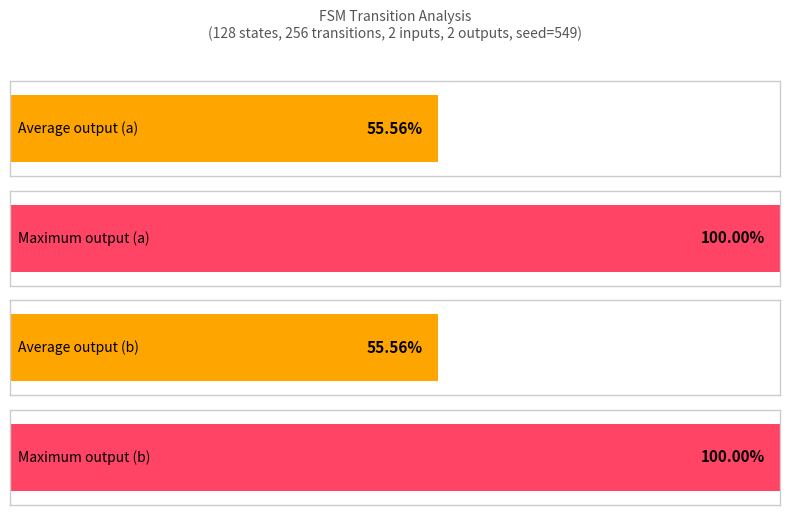

Rank the series by their maximum value, from lowest to highest.

input_symbol_a_output, input_symbol_b_output